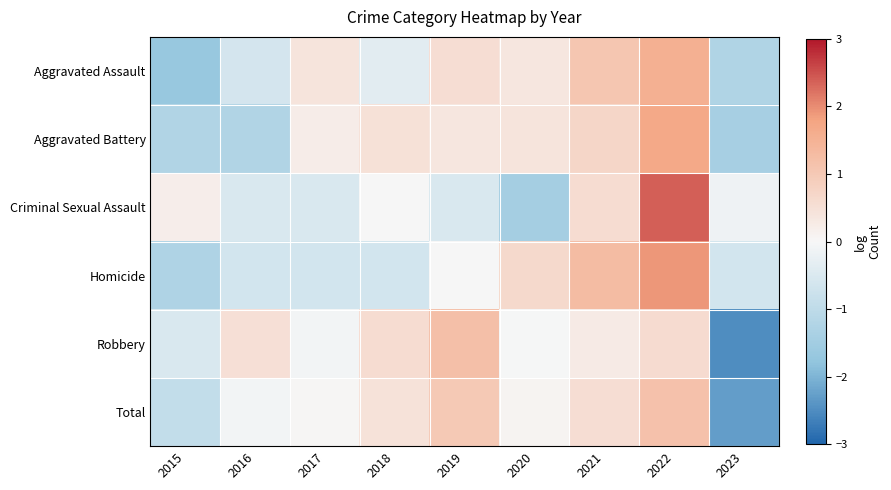

At 2023, list the series in order from smallest to largest.

Robbery, Total, Aggravated Battery, Aggravated Assault, Homicide, Criminal Sexual Assault